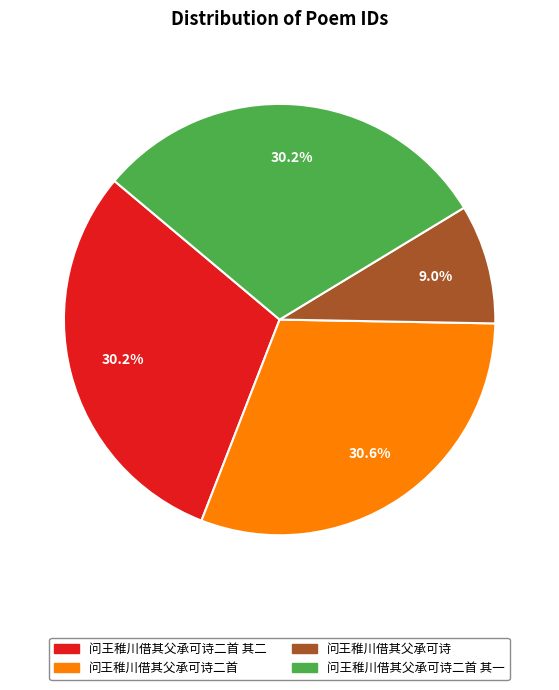

Count the number of slices in the pie.

4